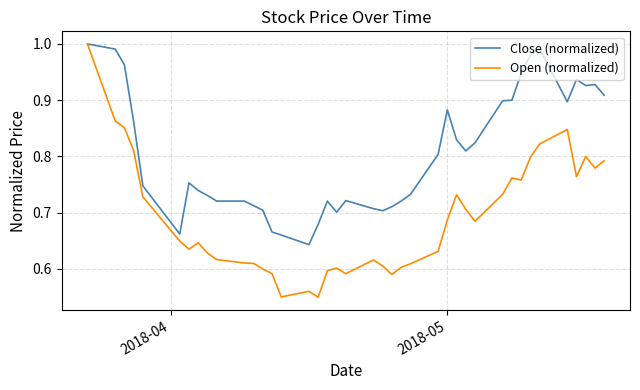

Which series has the largest total across all categories?

Close (normalized)